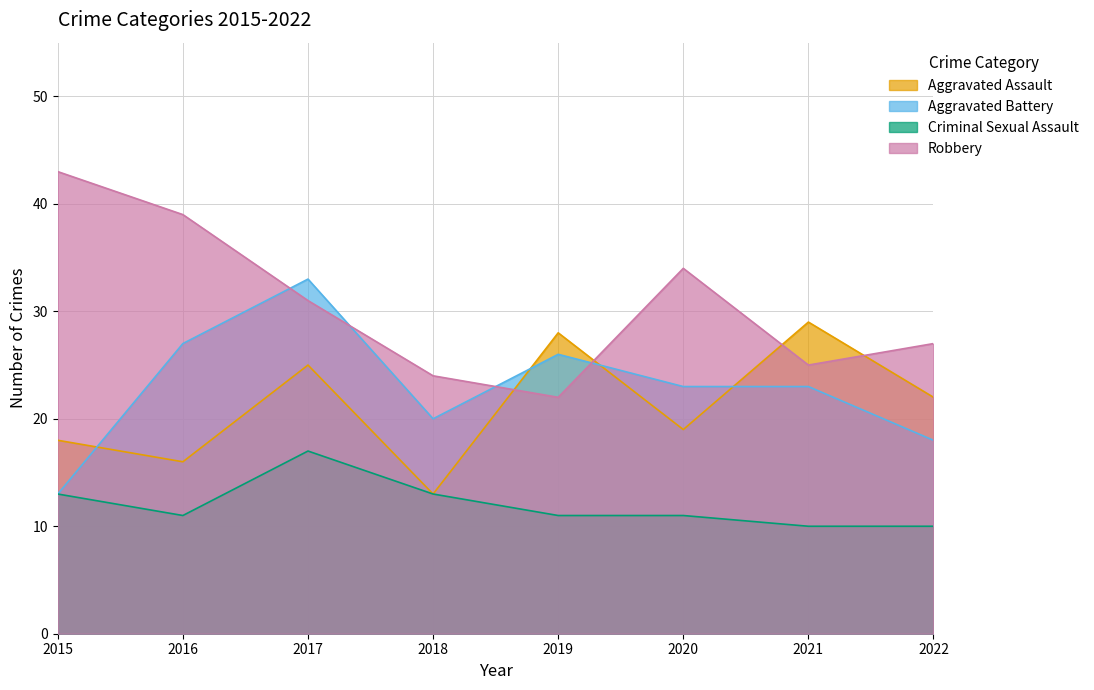

Which series has the largest range (max minus min)?

Robbery